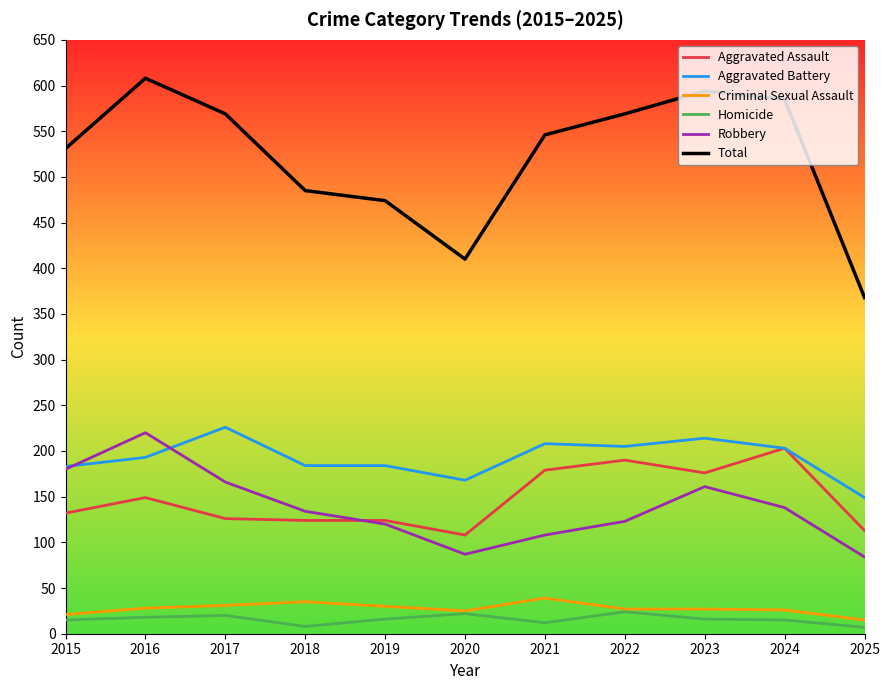

The Aggravated Battery series shows 184 at 2019. True or false?

True